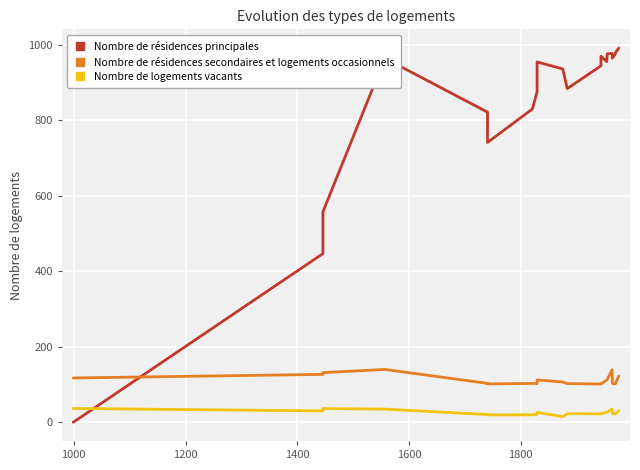

How many times do Nombre de résidences principales and Nombre de résidences secondaires et logements occasionnels cross each other?

1